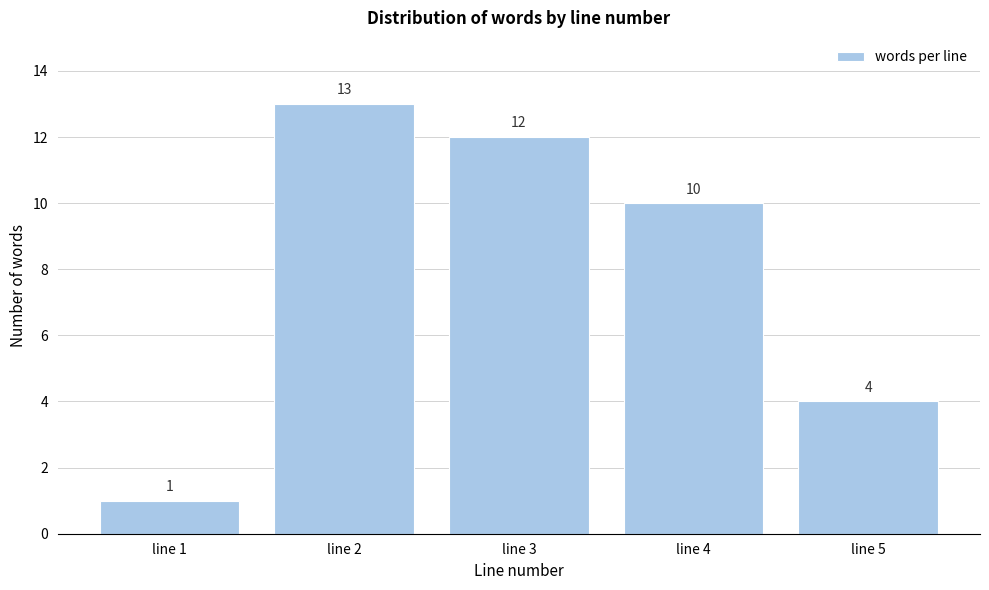

Reading left to right, list every bar in this chart as the range it spans on the x-axis followed by its height.

0.5 to 1.5: 1
1.5 to 2.5: 13
2.5 to 3.5: 12
3.5 to 4.5: 10
4.5 to 5.5: 4